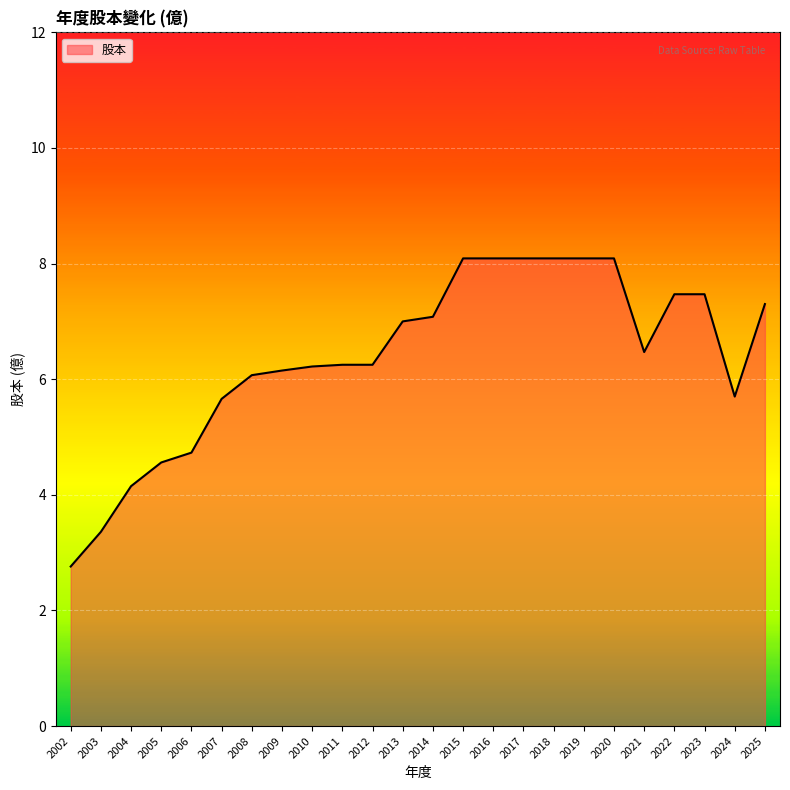

What is the sum of all values?

153.2